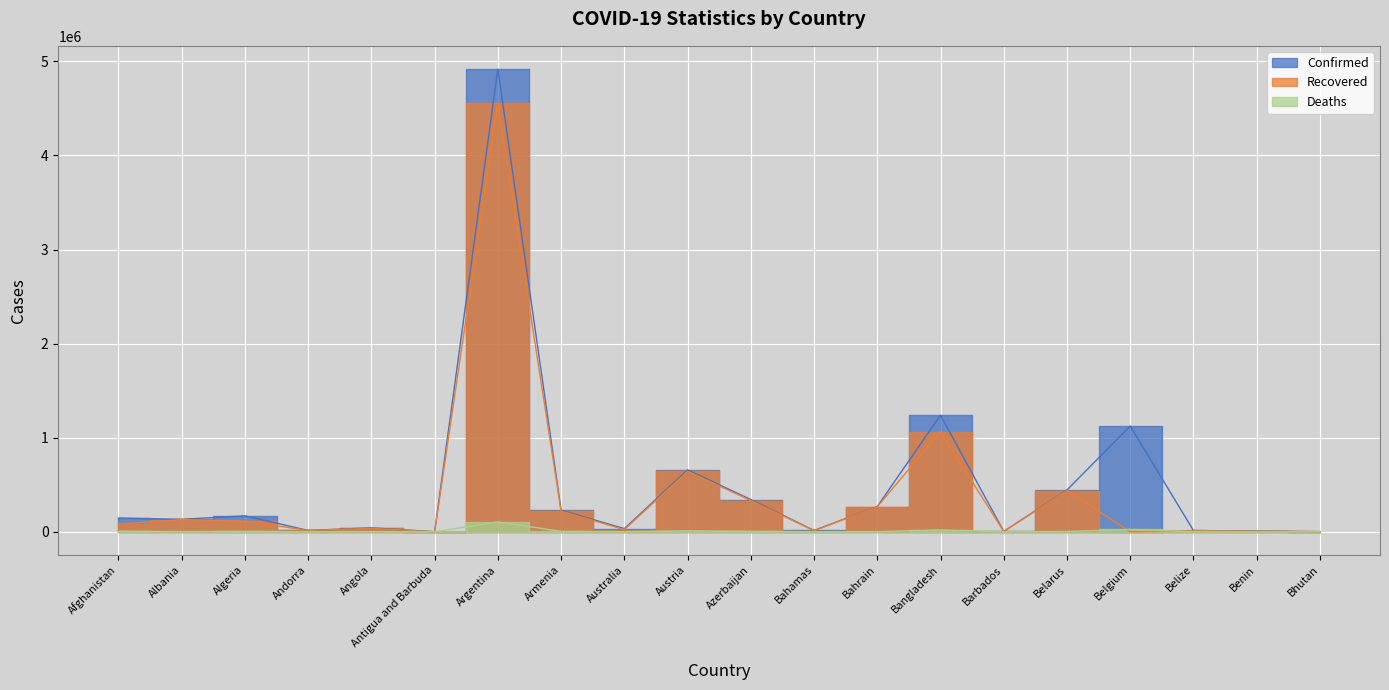

List the series in order of their peak value, lowest first.

Deaths, Recovered, Confirmed